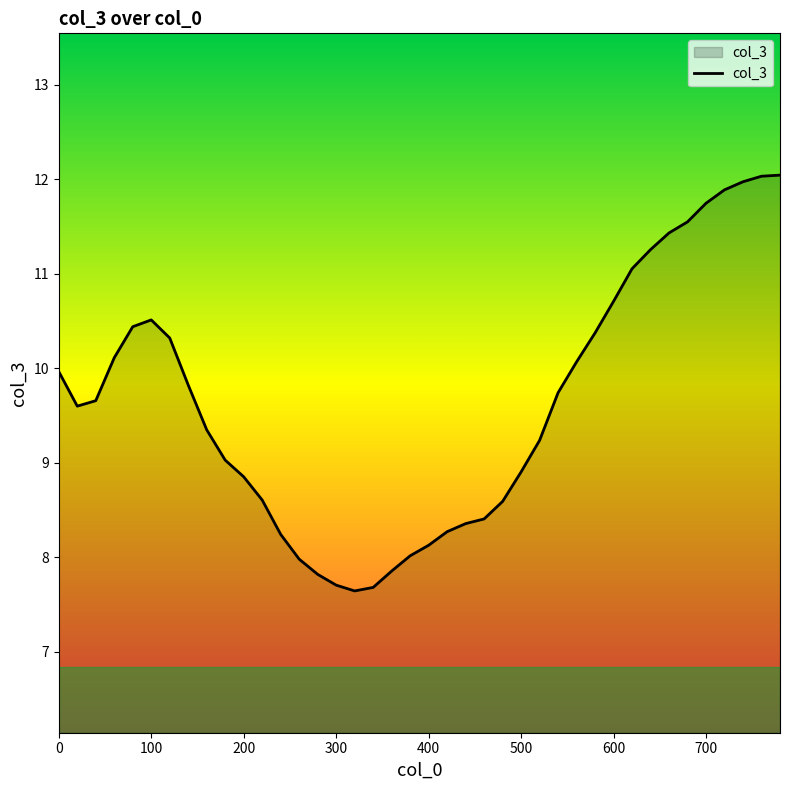

What is the smallest value displayed?

7.6